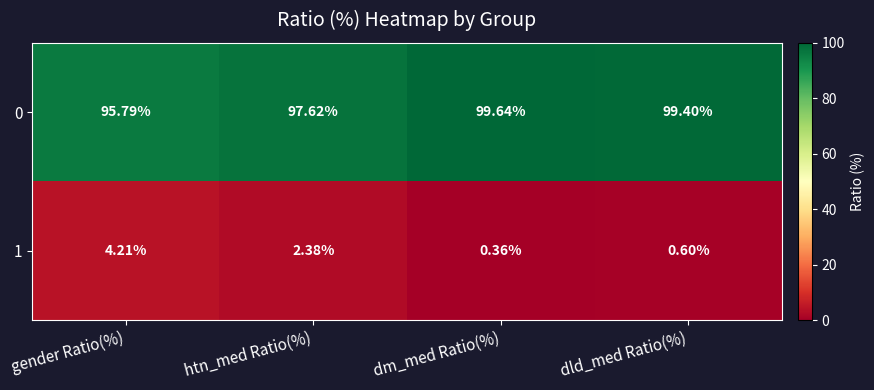

List the series in order of their peak value, highest first.

0, 1